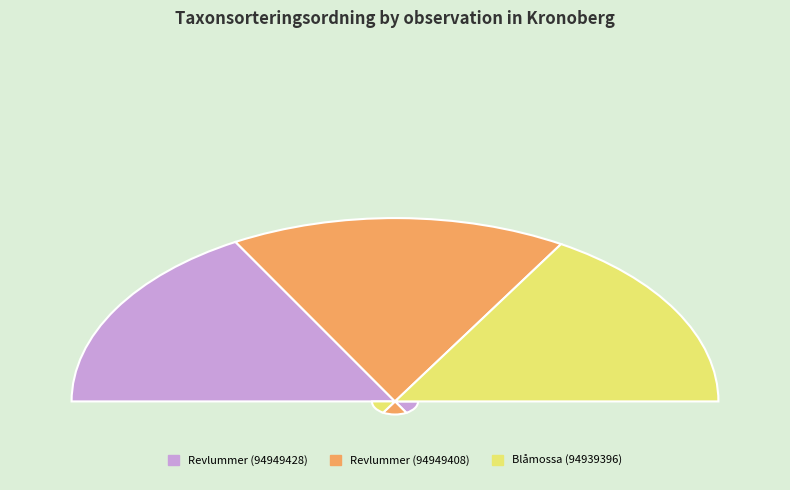

The Revlummer (94949428) slice represents 42% of the pie. True or false?

False